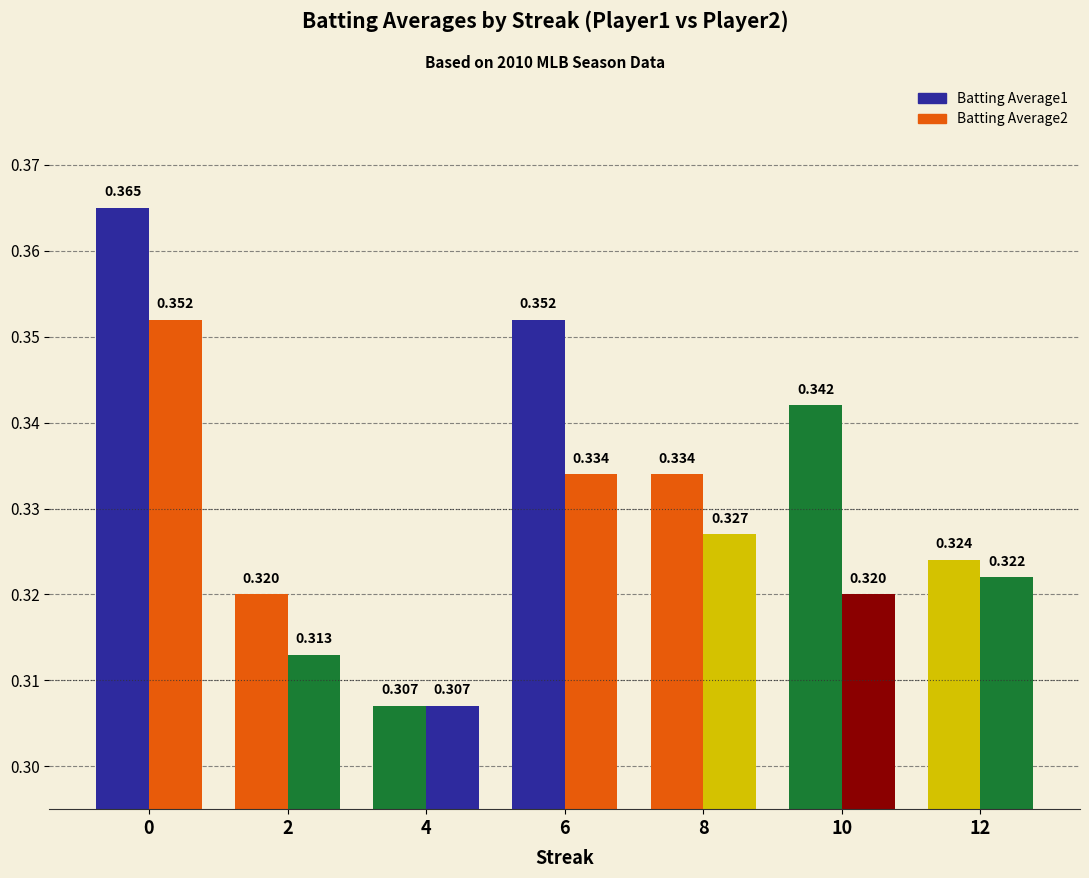

Reading left to right, what are all the values shown in this chart?

Batting Average1: 0=0.4	2=0.3	4=0.3	6=0.4	8=0.3	10=0.3	12=0.3
Batting Average2: 0=0.4	2=0.3	4=0.3	6=0.3	8=0.3	10=0.3	12=0.3